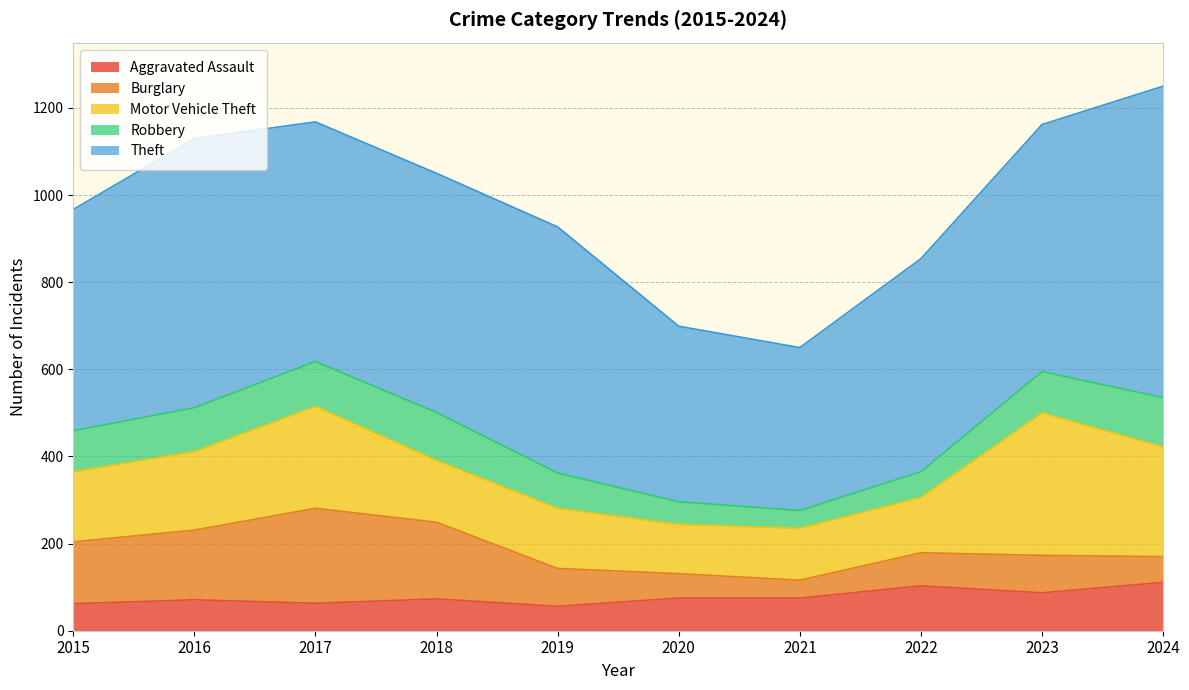

Reading left to right, list all the values displayed in this chart.

Aggravated Assault: 62	71	63	73	56	75	75	103	87	111
Burglary: 142	160	218	176	87	56	41	76	86	59
Motor Vehicle Theft: 161	180	234	142	138	113	119	127	327	252
Robbery: 94	101	103	110	81	52	41	59	95	113
Theft: 508	618	550	549	565	403	374	489	567	715